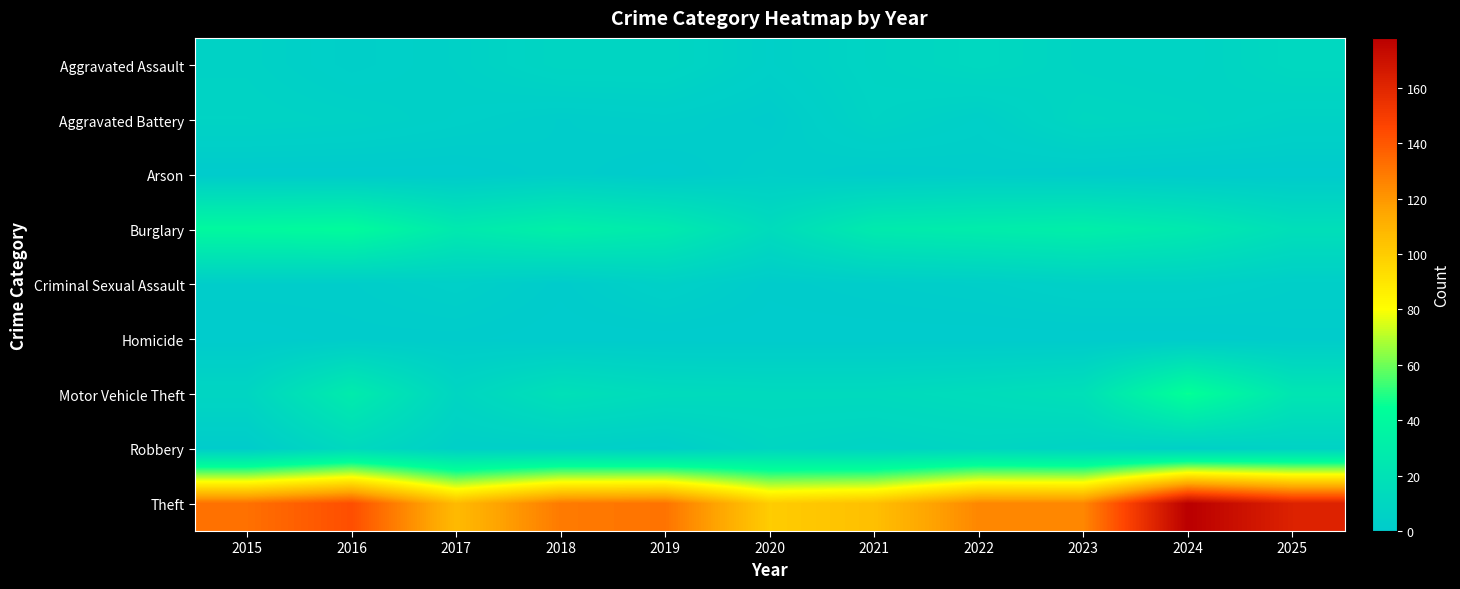

What is the maximum value shown in the chart?

178